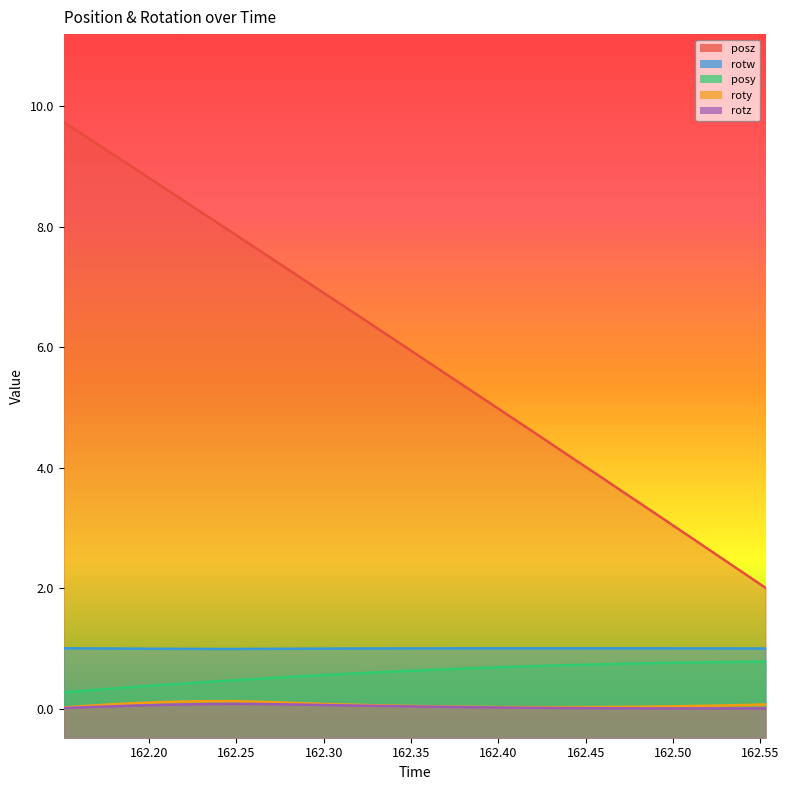

Which series has the largest total across all categories?

posz